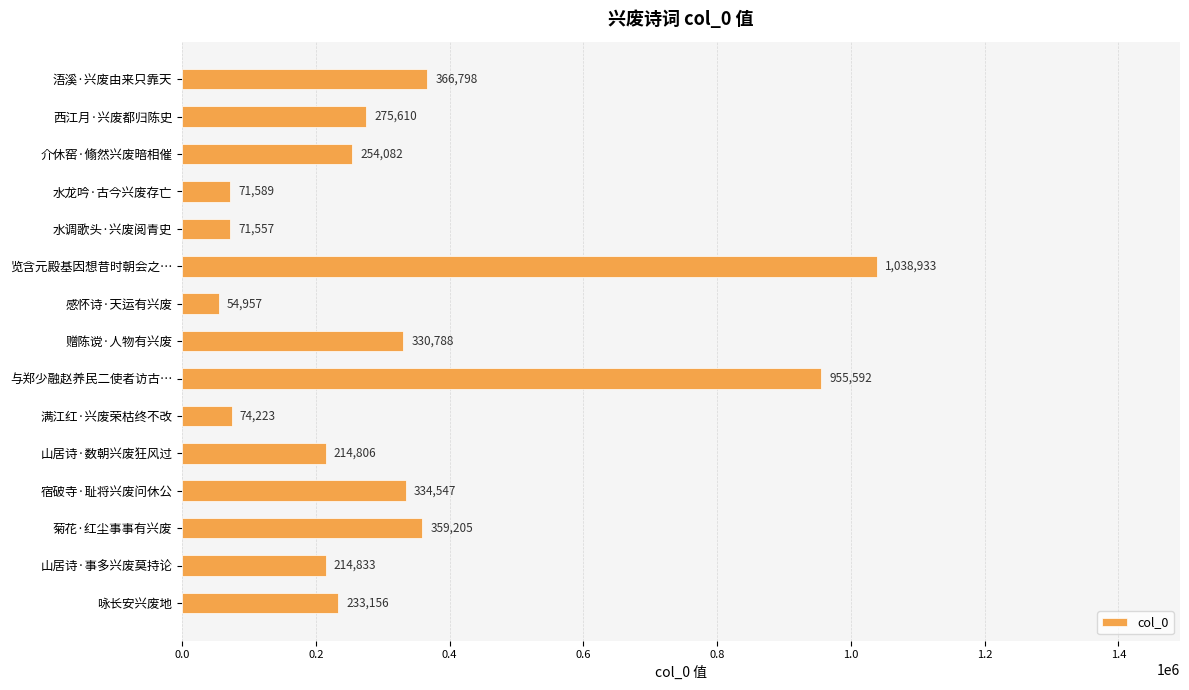

Reading bottom to top, extract all data points from this chart.

233156	214833	359205	334547	214806	74223	955592	330788	54957	1038933	71557	71589	254082	275610	366798